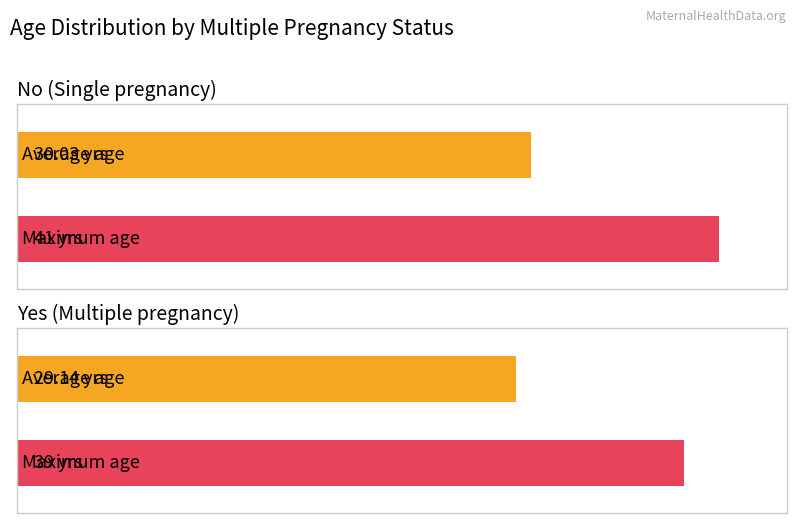

Rank the categories by Max Age value from lowest to highest.

Yes (Multiple pregnancy), No (Single pregnancy)